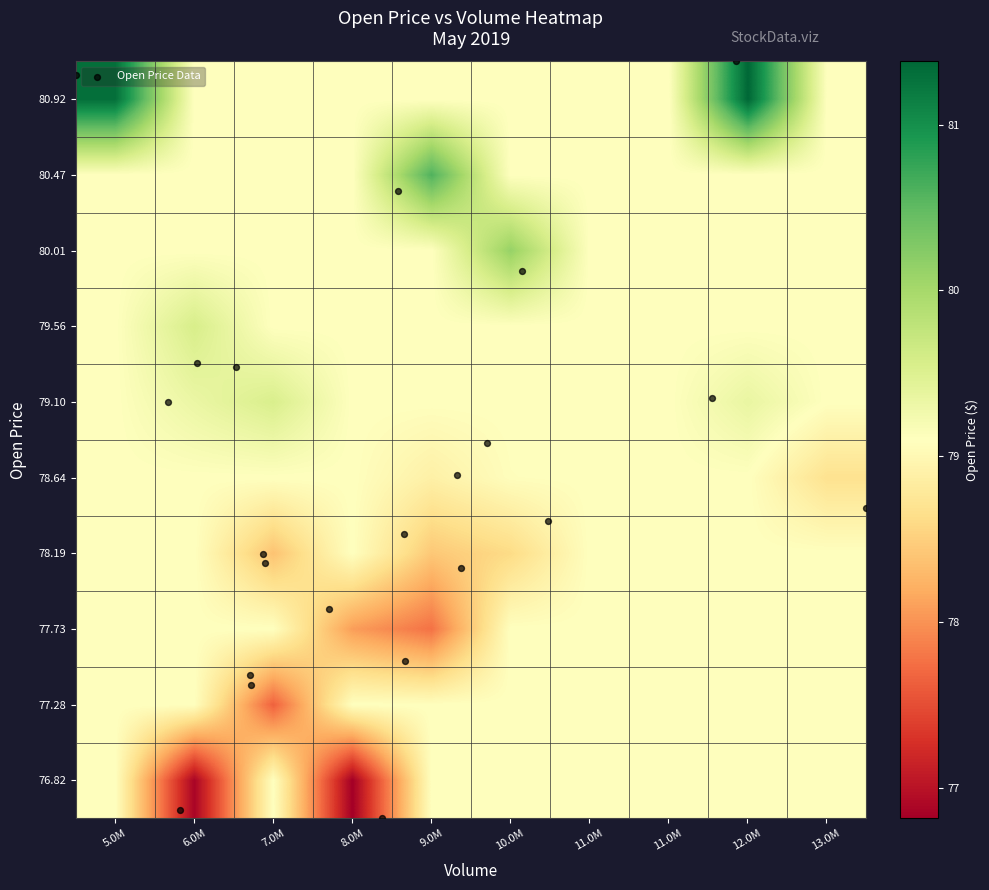

Reading right to left, transcribe all the data shown in this chart.

76.82: 13.0M=79.1	12.0M=79.1	11.0M=79.1	11.0M=79.1	10.0M=79.1	9.0M=79.1	8.0M=76.8	7.0M=79.1	6.0M=76.9	5.0M=79.1
77.28: 13.0M=79.1	12.0M=79.1	11.0M=79.1	11.0M=79.1	10.0M=79.1	9.0M=79.1	8.0M=79.1	7.0M=77.7	6.0M=79.1	5.0M=79.1
77.73: 13.0M=79.1	12.0M=79.1	11.0M=79.1	11.0M=79.1	10.0M=79.1	9.0M=77.8	8.0M=78.1	7.0M=79.1	6.0M=79.1	5.0M=79.1
78.19: 13.0M=79.1	12.0M=79.1	11.0M=79.1	11.0M=79.1	10.0M=78.6	9.0M=78.4	8.0M=79.1	7.0M=78.4	6.0M=79.1	5.0M=79.1
78.64: 13.0M=78.7	12.0M=79.1	11.0M=79.1	11.0M=79.1	10.0M=79.1	9.0M=78.9	8.0M=79.1	7.0M=79.1	6.0M=79.1	5.0M=79.1
79.10: 13.0M=79.1	12.0M=79.3	11.0M=79.1	11.0M=79.1	10.0M=79.1	9.0M=79.1	8.0M=79.1	7.0M=79.5	6.0M=79.3	5.0M=79.1
79.56: 13.0M=79.1	12.0M=79.1	11.0M=79.1	11.0M=79.1	10.0M=79.1	9.0M=79.1	8.0M=79.1	7.0M=79.1	6.0M=79.6	5.0M=79.1
80.01: 13.0M=79.1	12.0M=79.1	11.0M=79.1	11.0M=79.1	10.0M=80.1	9.0M=79.1	8.0M=79.1	7.0M=79.1	6.0M=79.1	5.0M=79.1
80.47: 13.0M=79.1	12.0M=79.1	11.0M=79.1	11.0M=79.1	10.0M=79.1	9.0M=80.6	8.0M=79.1	7.0M=79.1	6.0M=79.1	5.0M=79.1
80.92: 13.0M=79.1	12.0M=81.4	11.0M=79.1	11.0M=79.1	10.0M=79.1	9.0M=79.1	8.0M=79.1	7.0M=79.1	6.0M=79.1	5.0M=81.3